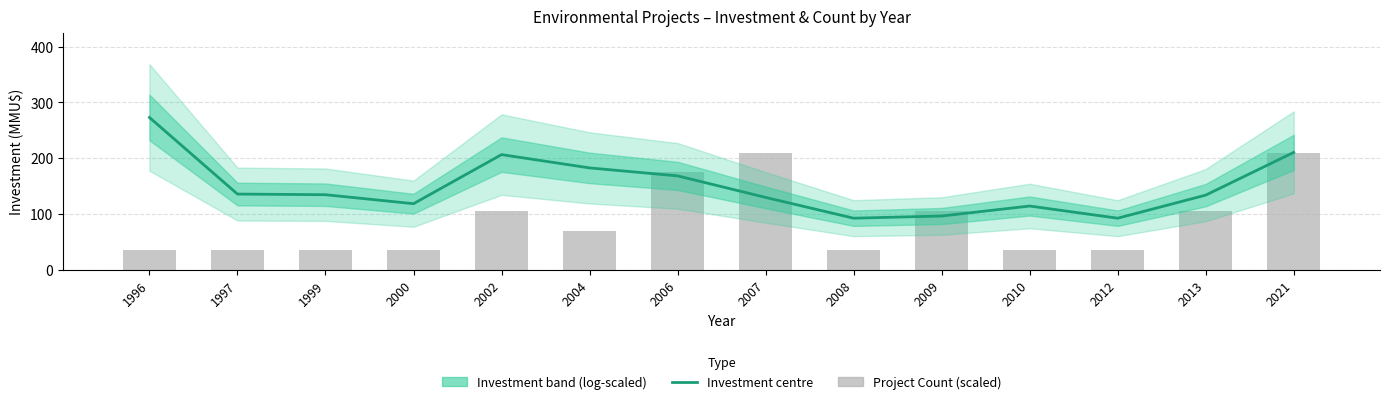

What is the total value across all series at 2007?

339.6